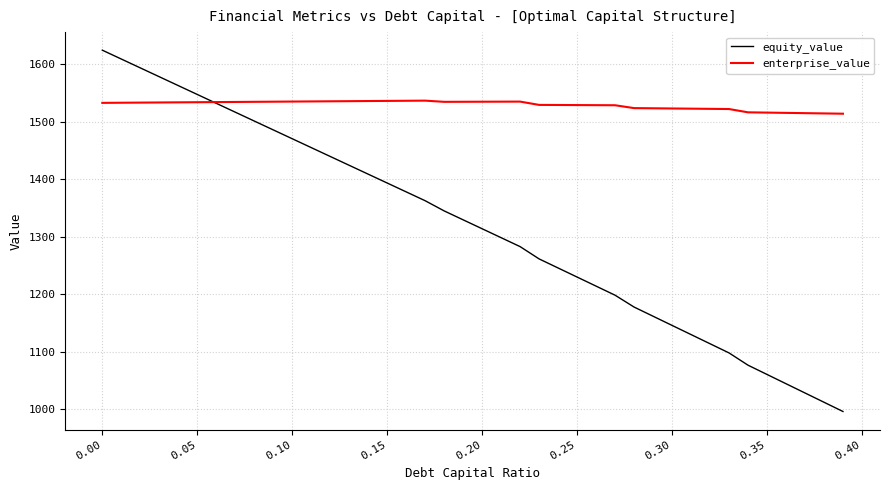

What is the smallest value displayed?

995.6